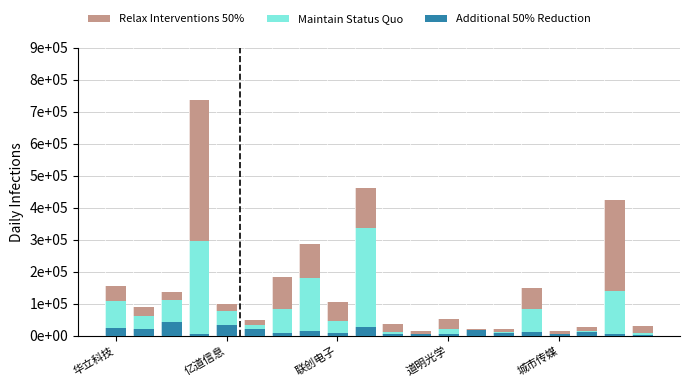

What is the minimum value shown in the chart?

3563.5